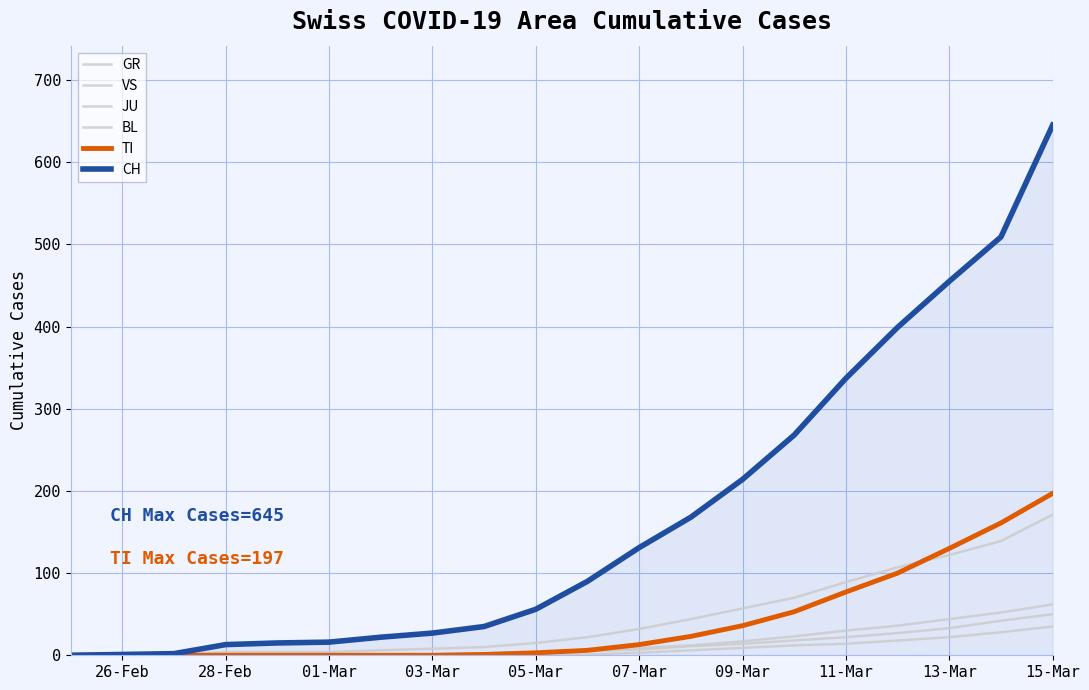

Does the chart display data point markers on the line(s)?

No